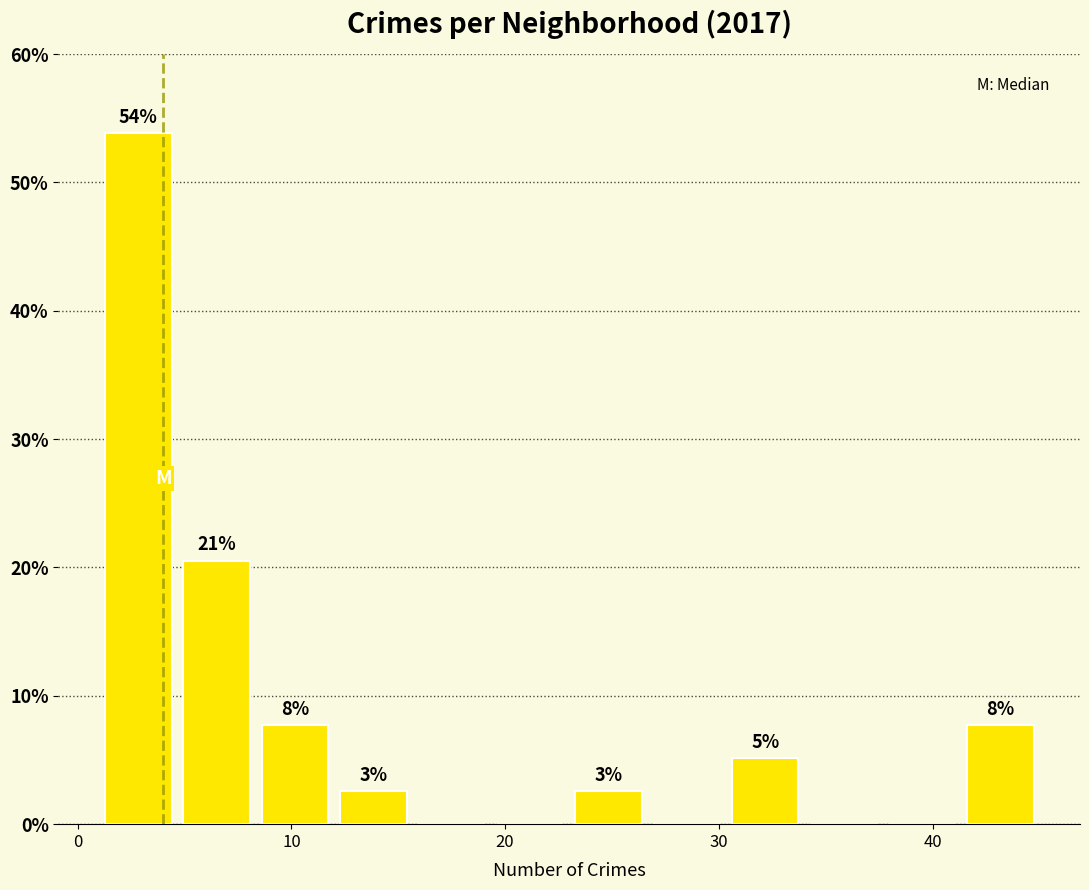

Around what value on the x-axis is the tallest bar? Give the approximate position of its centre, as read against the axis.

3